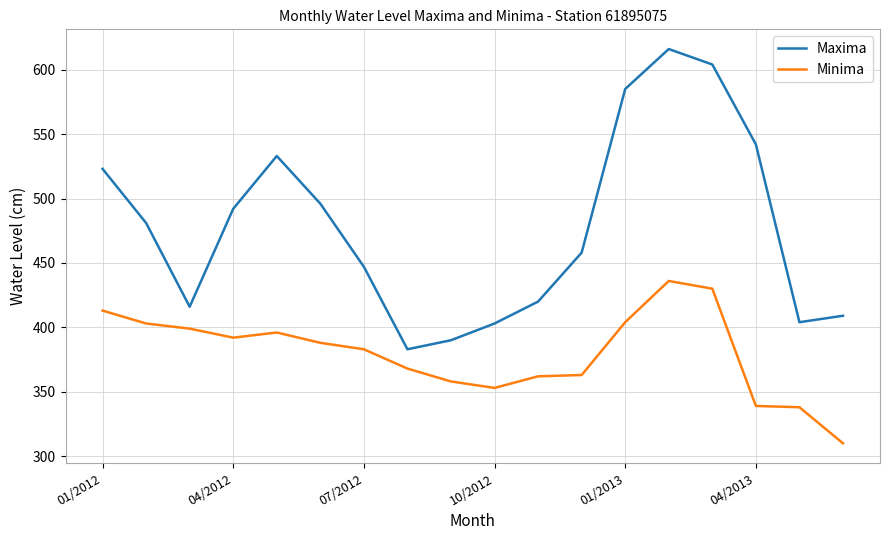

True or false: Minima and Maxima intersect in this chart.

False